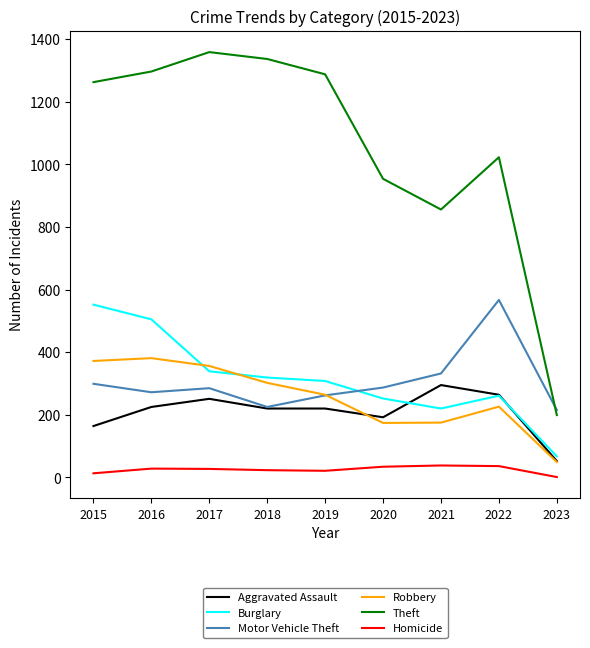

True or false: Aggravated Assault has a value of 52 at 2023.

True